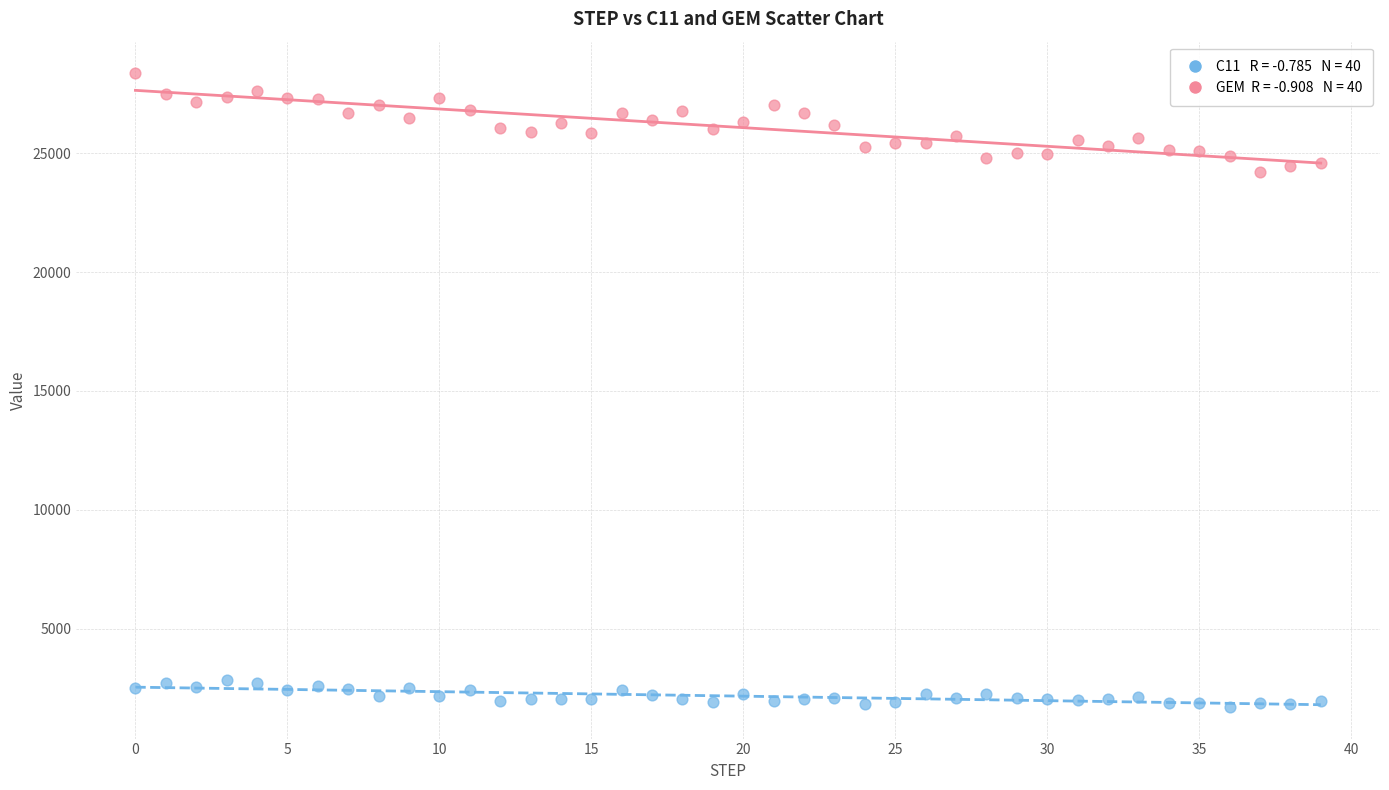

Across all data points, what is the range of Y values (max minus min)?

26644.6